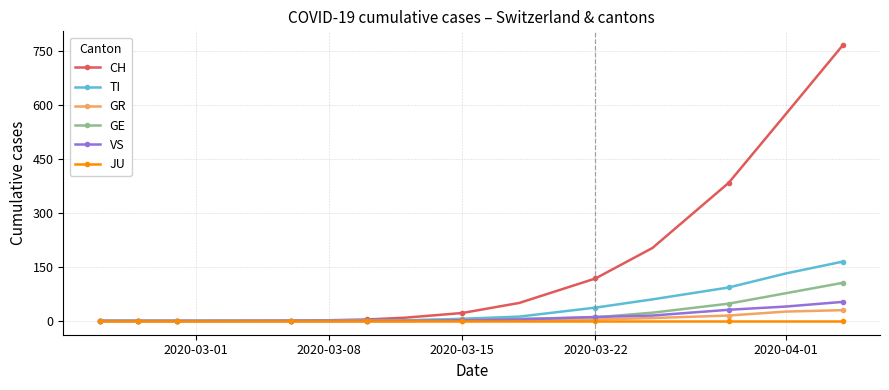

What is the value of the TI point at the 15th from the left?

93